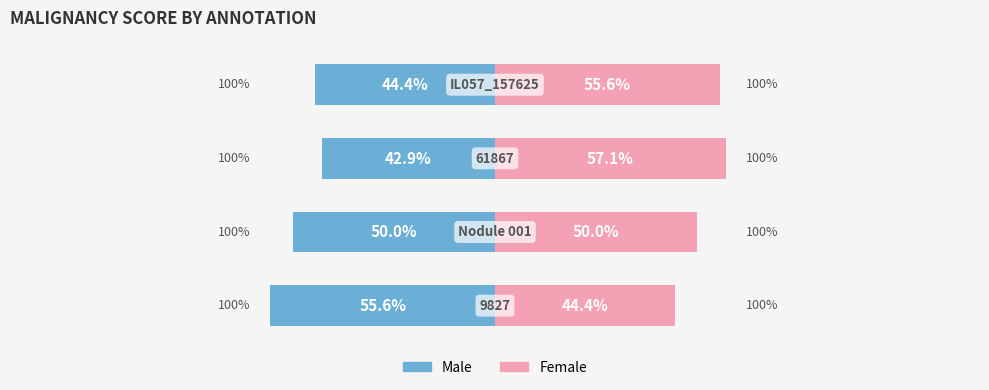

Are the bars grouped side by side (vs. stacked)?

Yes